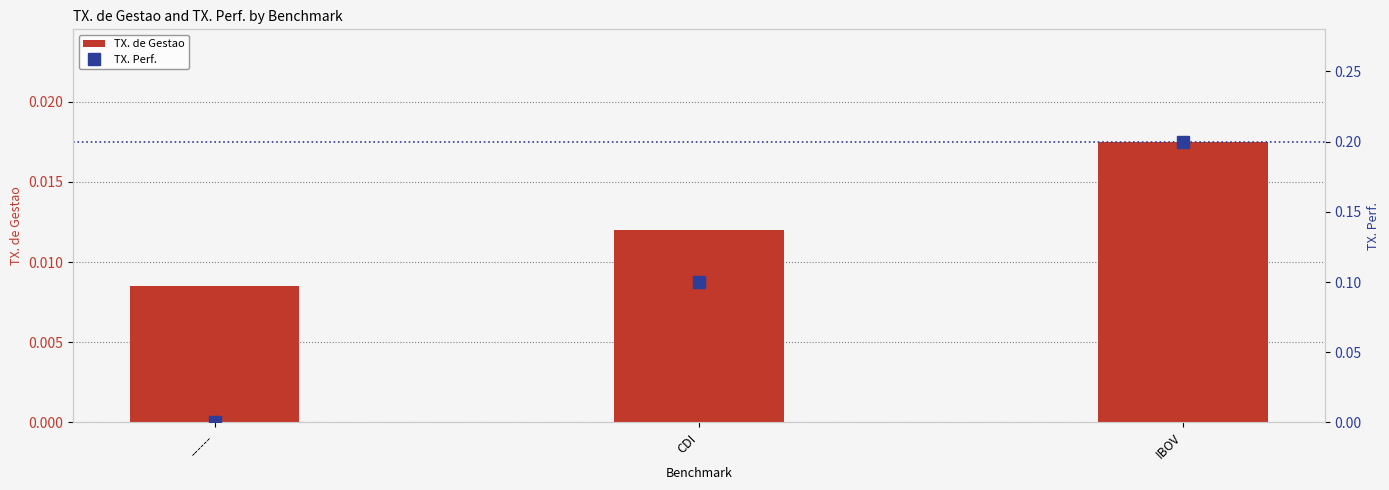

Is the value of TX. de Gestao at CDI greater than the value of TX. Perf. at IBOV?

No